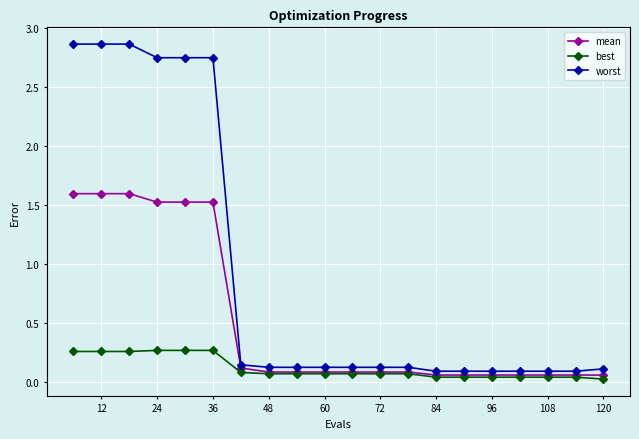

At how many categories does at least one series exceed 2?

6